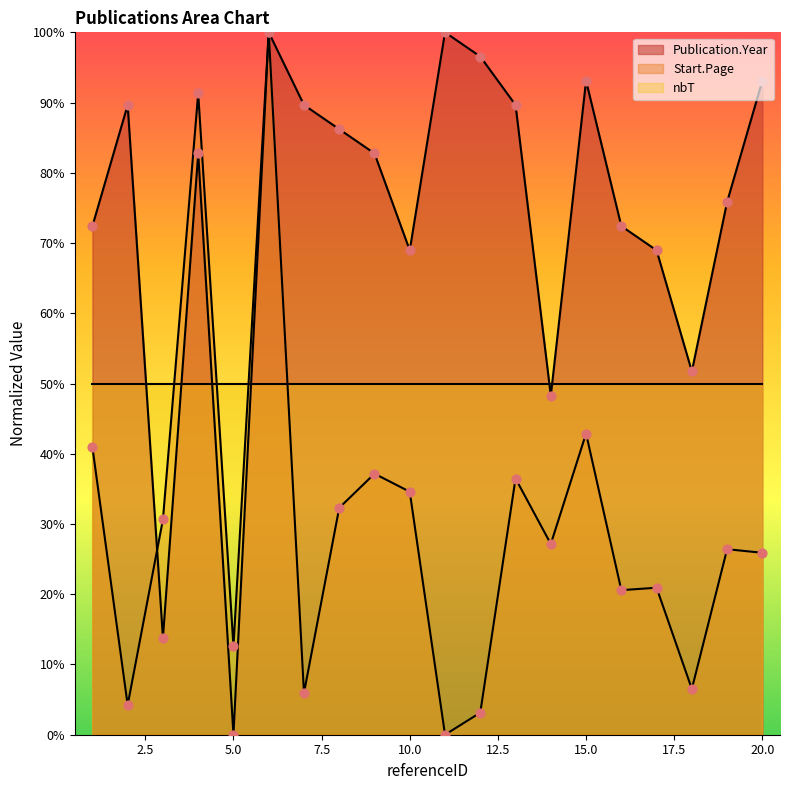

Which series contains the highest Y value?

Publication.Year